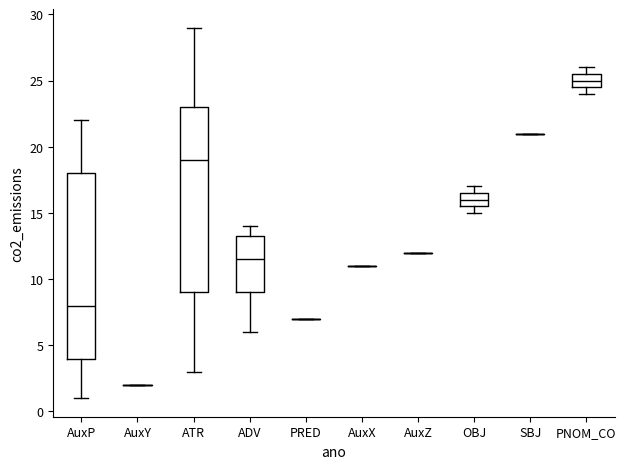

Reading left to right, transcribe this box plot: for each box, give where its median line is, the range the box spans, and where its two whiskers end, as read against the y-axis. The values are not printed on the chart, so give them approximately, as read against the axis.

AuxP: median 8.0, box 4.0 to 18.0, whiskers 1.0 to 22.0
AuxY: box collapsed to a line at 2.0, whiskers 2.0 to 2.0
ATR: median 19.0, box 9.0 to 23.0, whiskers 3.0 to 29.0
ADV: median 11.5, box 9.0 to 13.5, whiskers 6.0 to 14.0
PRED: box collapsed to a line at 7.0, whiskers 7.0 to 7.0
AuxX: box collapsed to a line at 11.0, whiskers 11.0 to 11.0
AuxZ: box collapsed to a line at 12.0, whiskers 12.0 to 12.0
OBJ: median 16.0, box 15.5 to 16.5, whiskers 15.0 to 17.0
SBJ: box collapsed to a line at 21.0, whiskers 21.0 to 21.0
PNOM_CO: median 25.0, box 24.5 to 25.5, whiskers 24.0 to 26.0